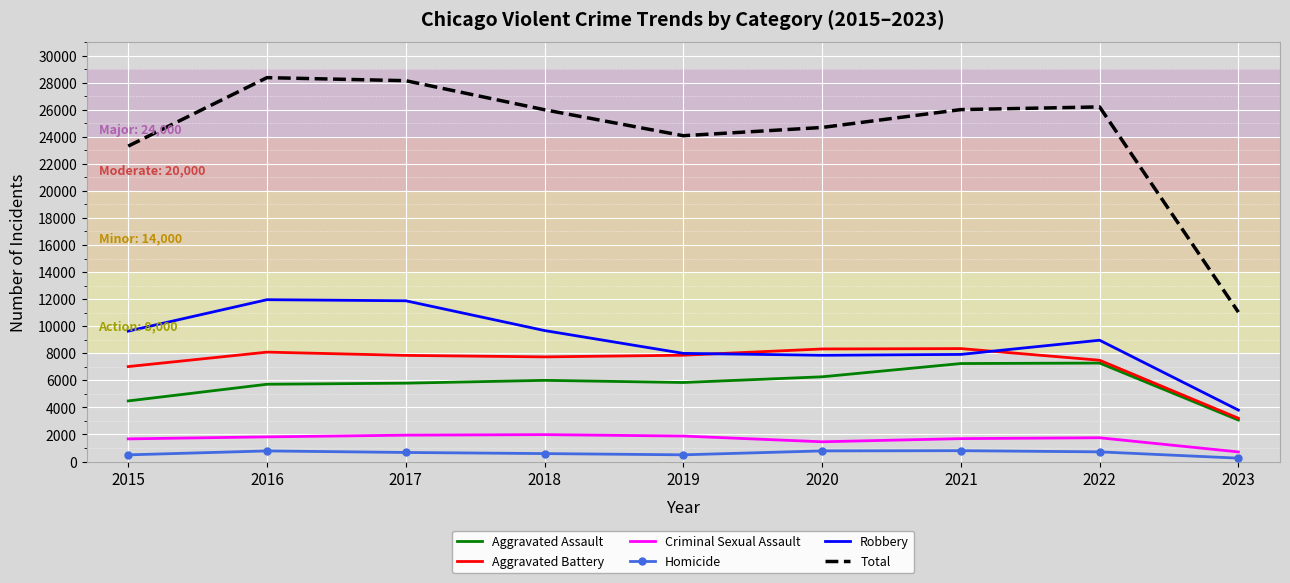

Which series has the largest range (max minus min)?

Total